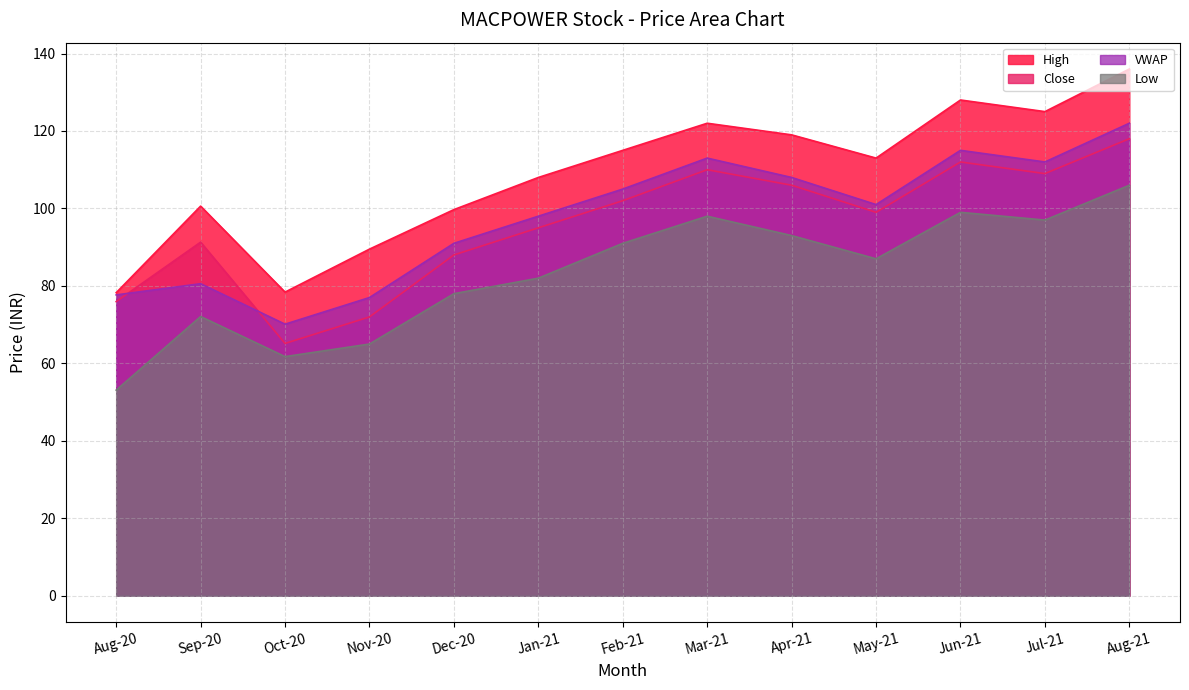

Is it true that High equals 41.2 at Jul-21?

False